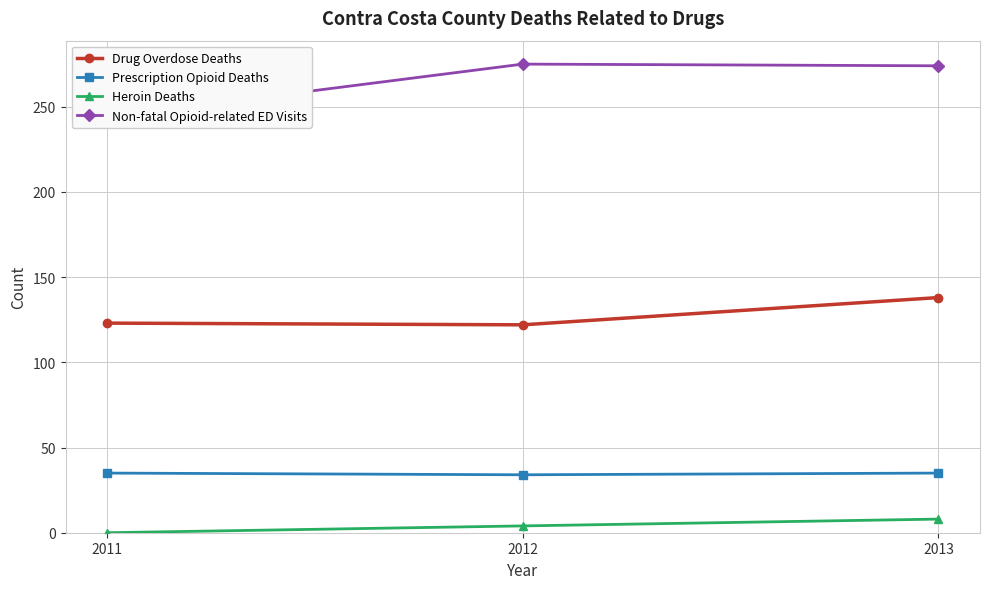

Is this an area chart (filled region under the line)?

No